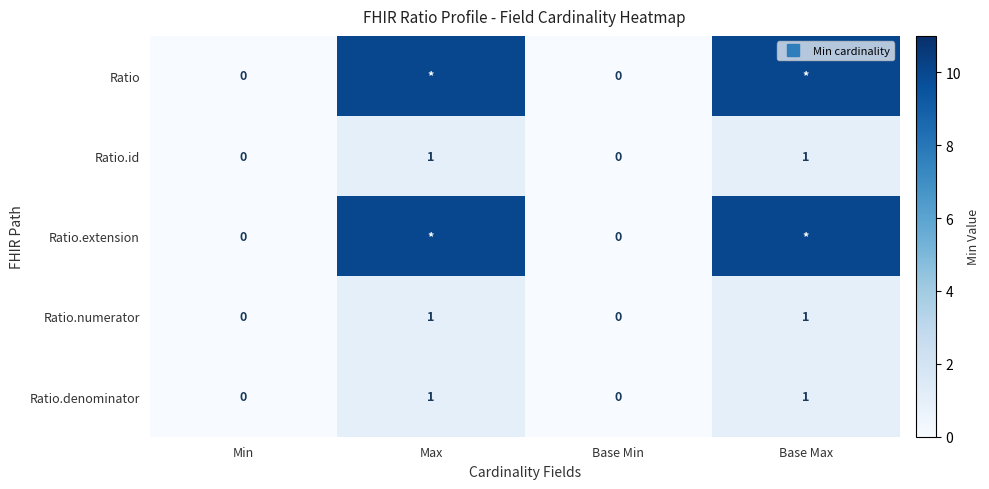

What is the difference between the maximum and second lowest values in the Ratio series?

10